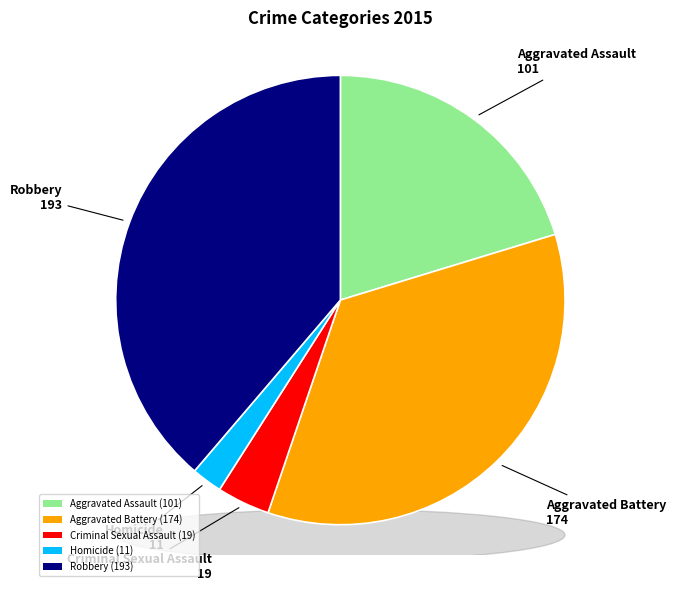

How many segments does this pie chart have?

5